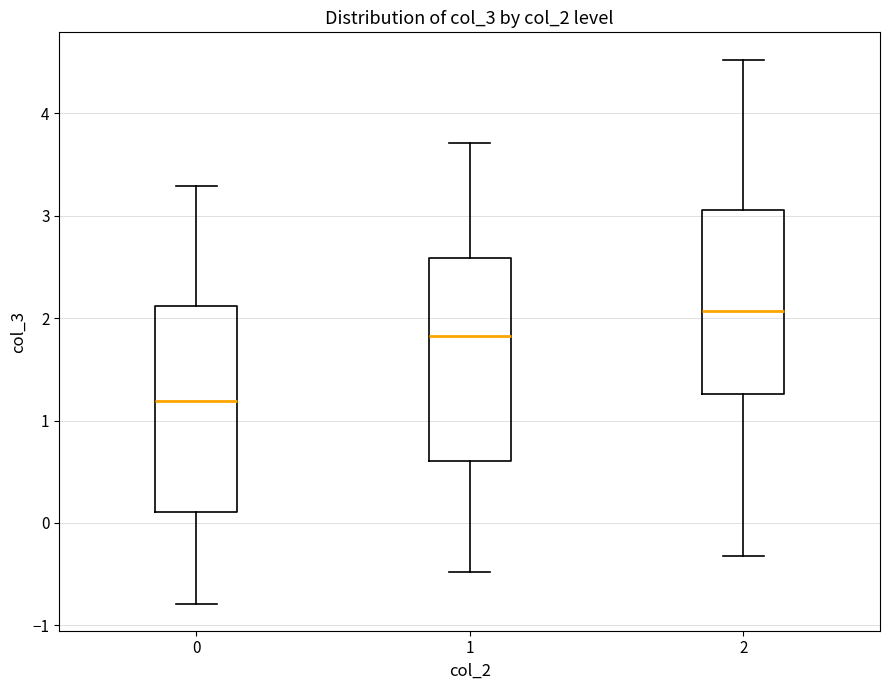

Where does the upper whisker of the box at x = 2 end on the y-axis? The values are not printed on the chart, so give them approximately, as read against the axis.

4.5